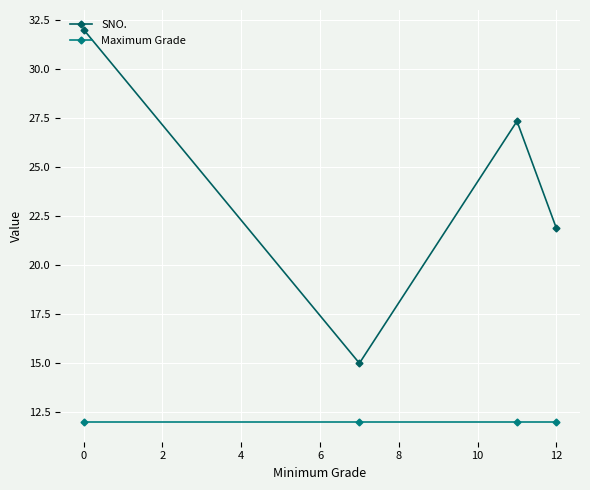

What is the value of the SNO. point at the 3rd from the left?

27.3